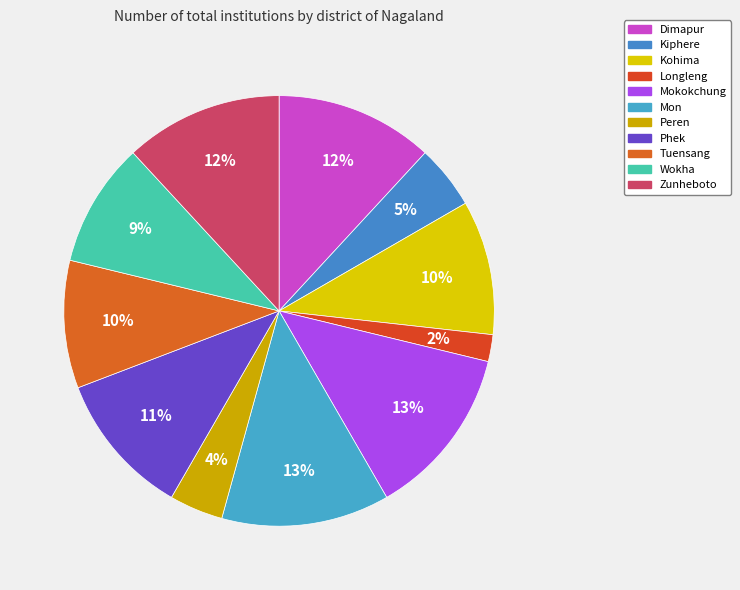

What is the largest slice in the pie chart?

Mokokchung